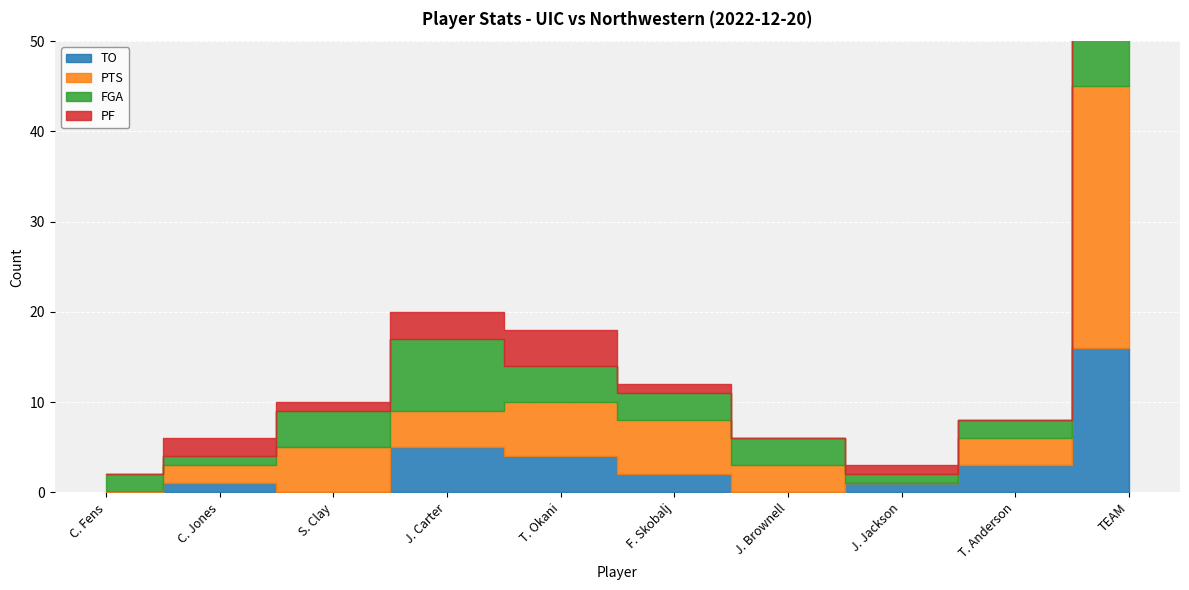

At which category does FGA reach its first local peak?

J. Carter